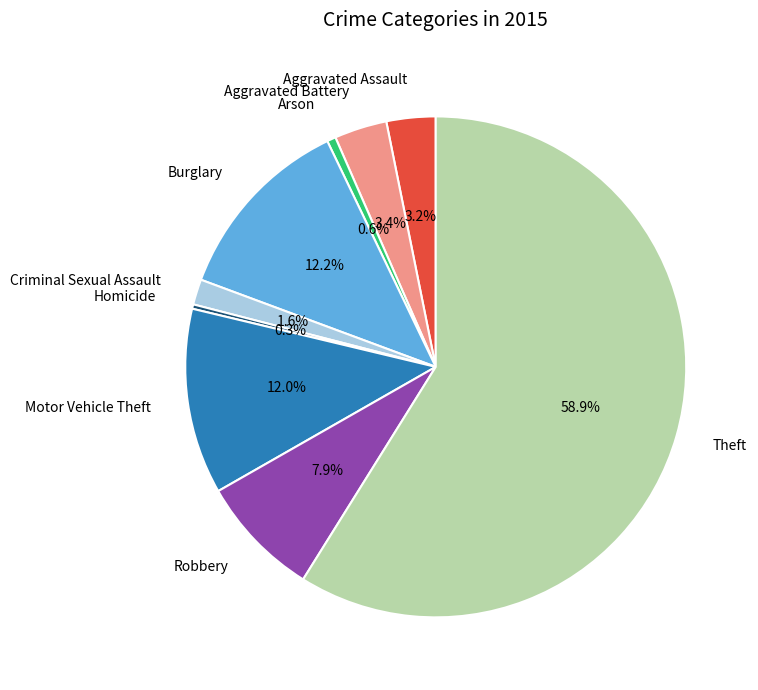

To the nearest percent, what percentage of the pie is Aggravated Assault?

3%